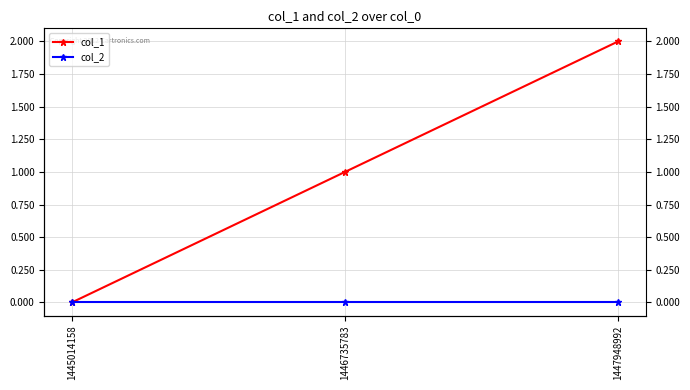

Reading right to left, transcribe all the data shown in this chart.

col_1: 2	1	0
col_2: 0	0	0